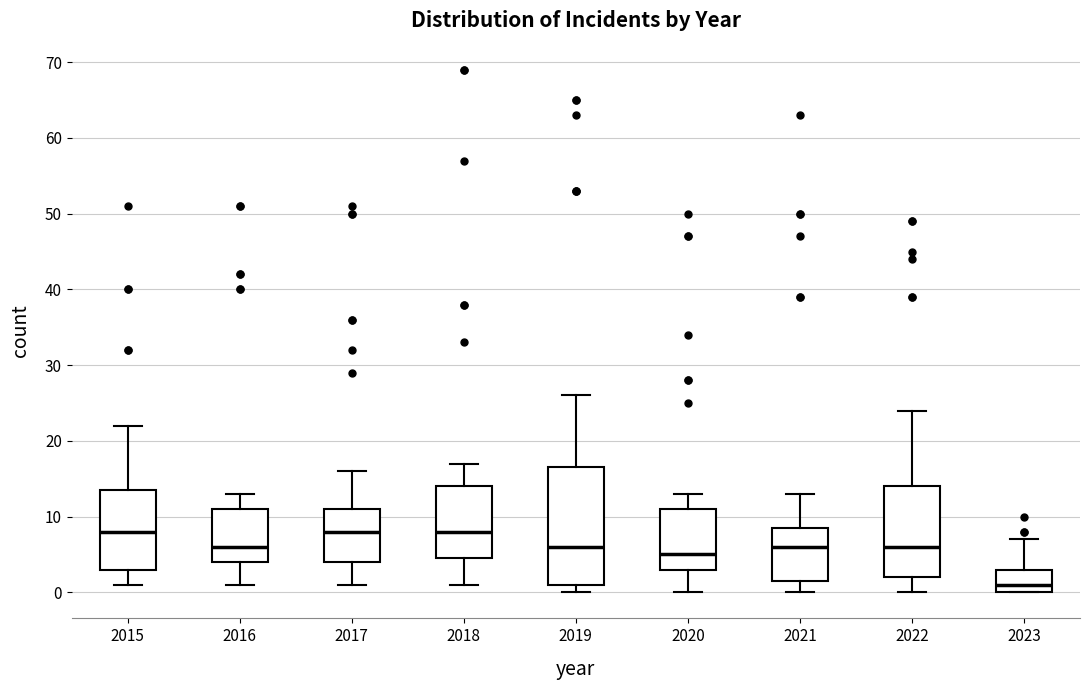

Where is the lower edge of the box at x = 2016 on the y-axis? The values are not printed on the chart, so give them approximately, as read against the axis.

4